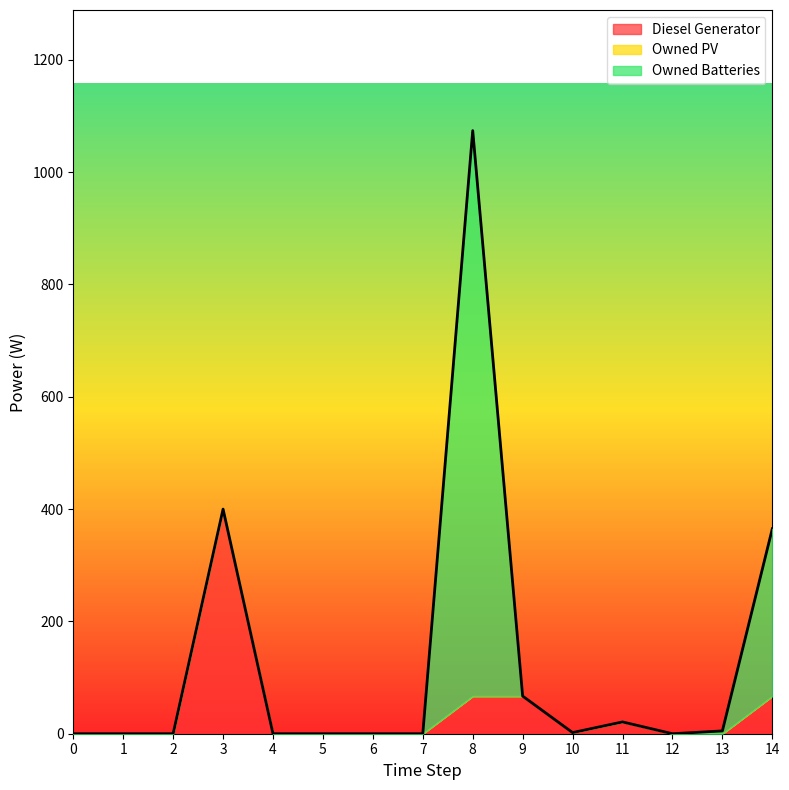

At how many categories does at least one series exceed 966?

1